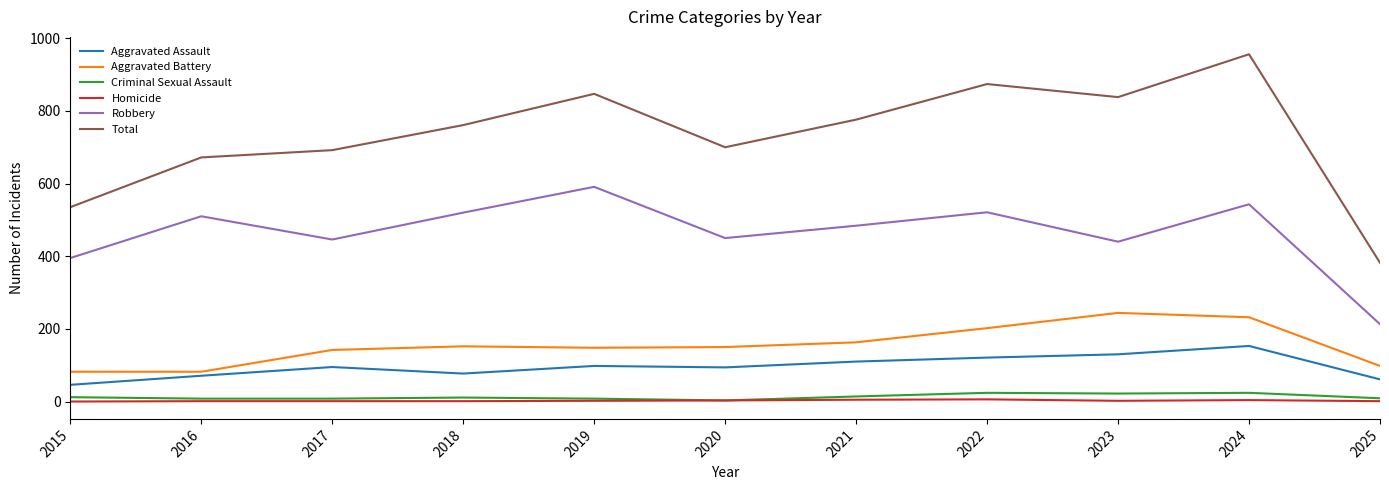

True or false: Aggravated Assault has a value of 71 at 2016.

True